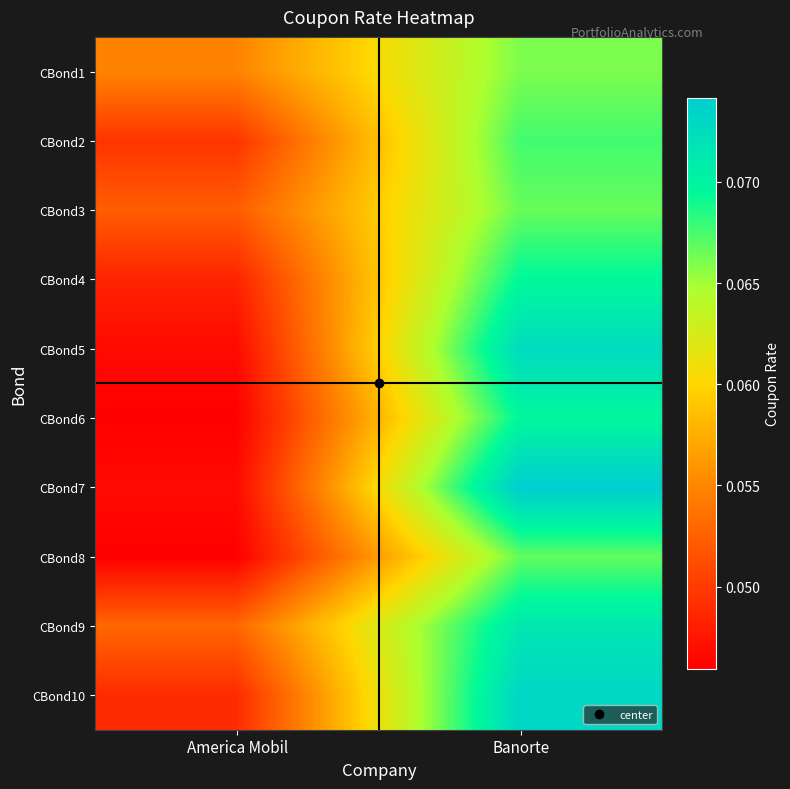

Which category has the highest value across all series?

Banorte